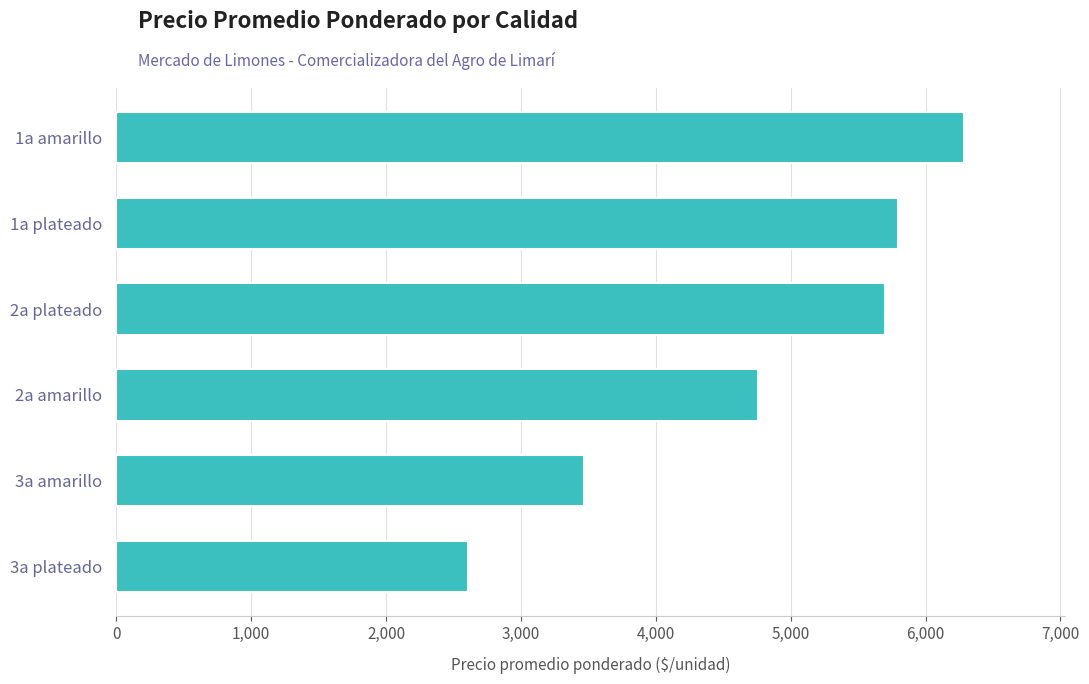

List the labels in order of value, smallest first.

3a plateado, 3a amarillo, 2a amarillo, 2a plateado, 1a plateado, 1a amarillo